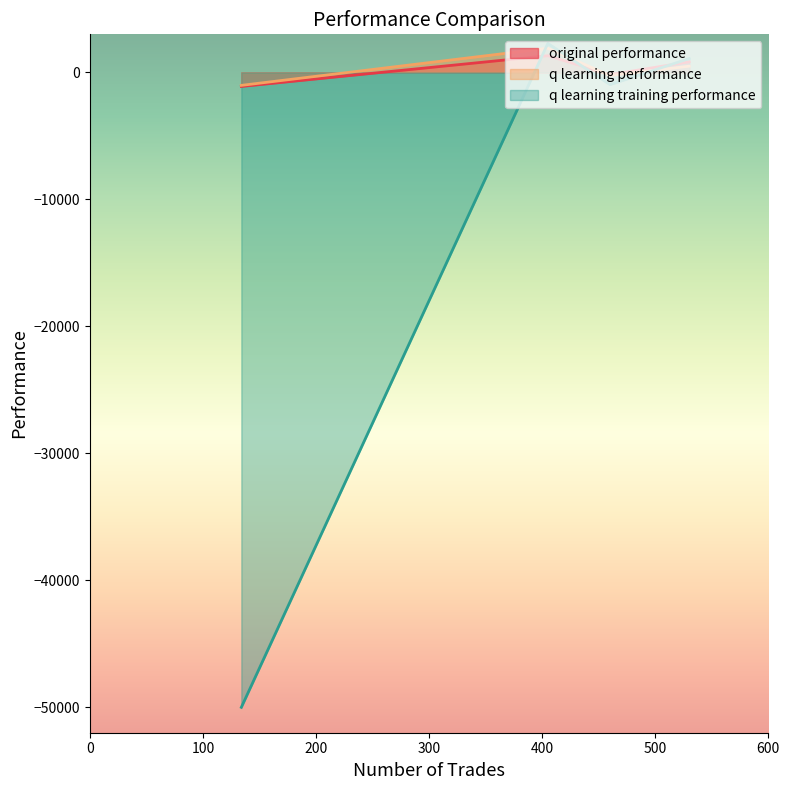

What is the spread (max minus min) of values at 530?

599.4